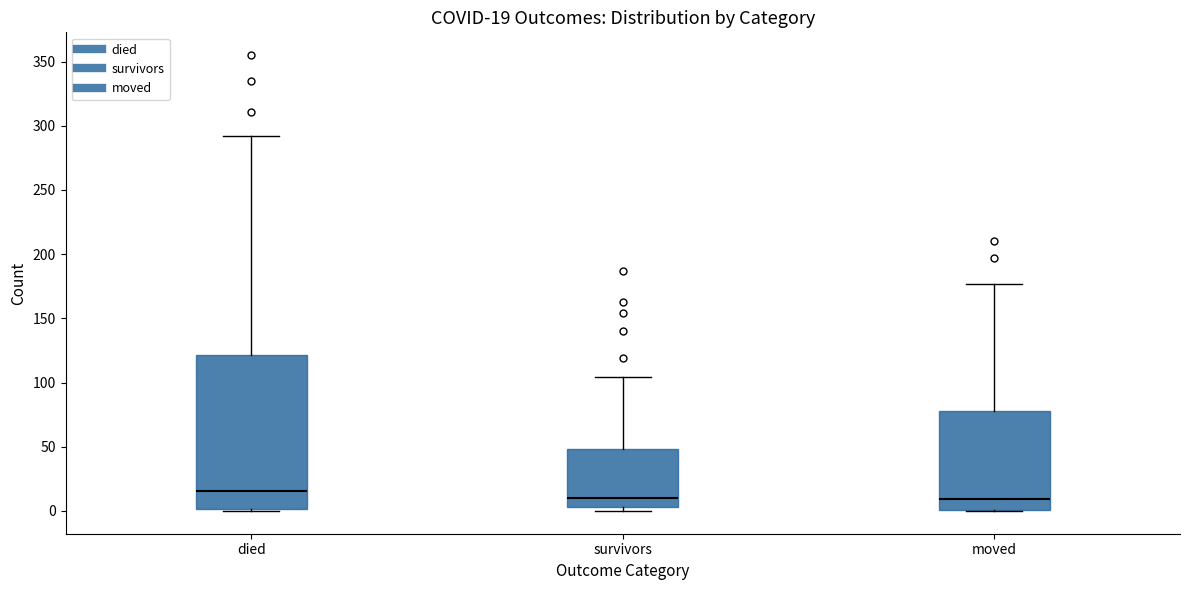

Which box's median line is the highest?

died